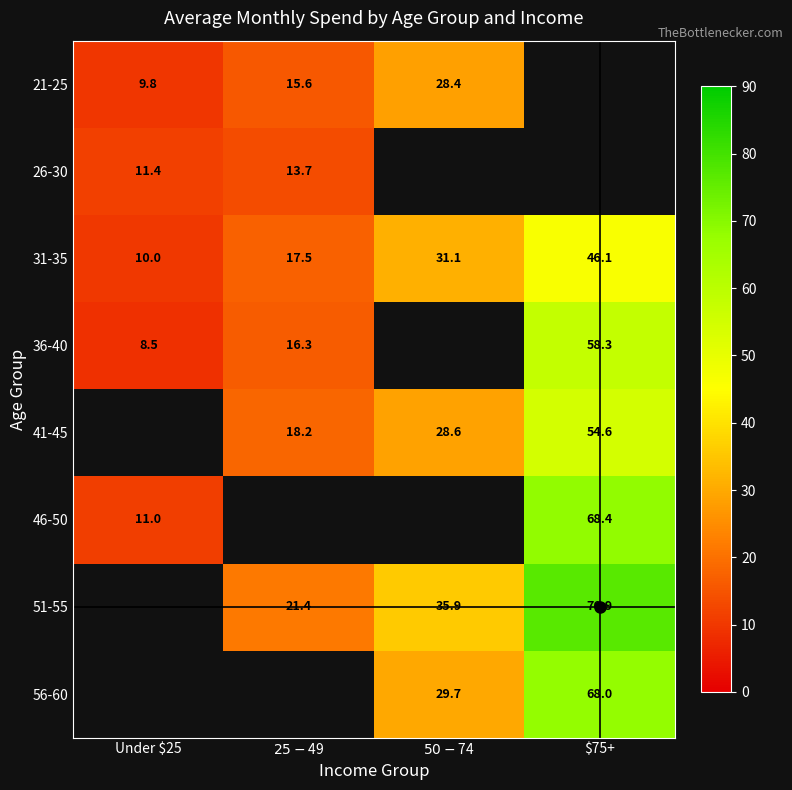

Which series changed the most between Under $25 and $50 - $74?

31-35